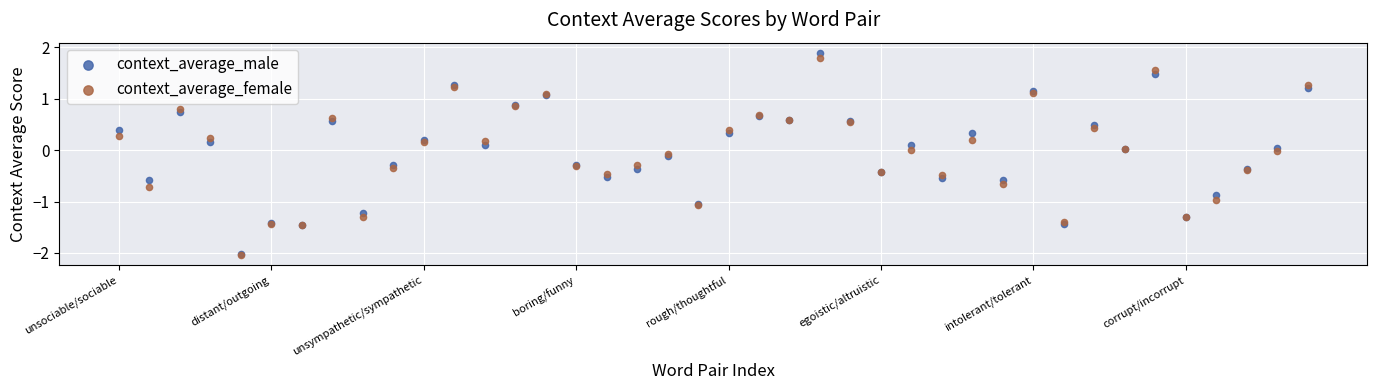

What are all the series names shown in the legend?

context_average_male, context_average_female